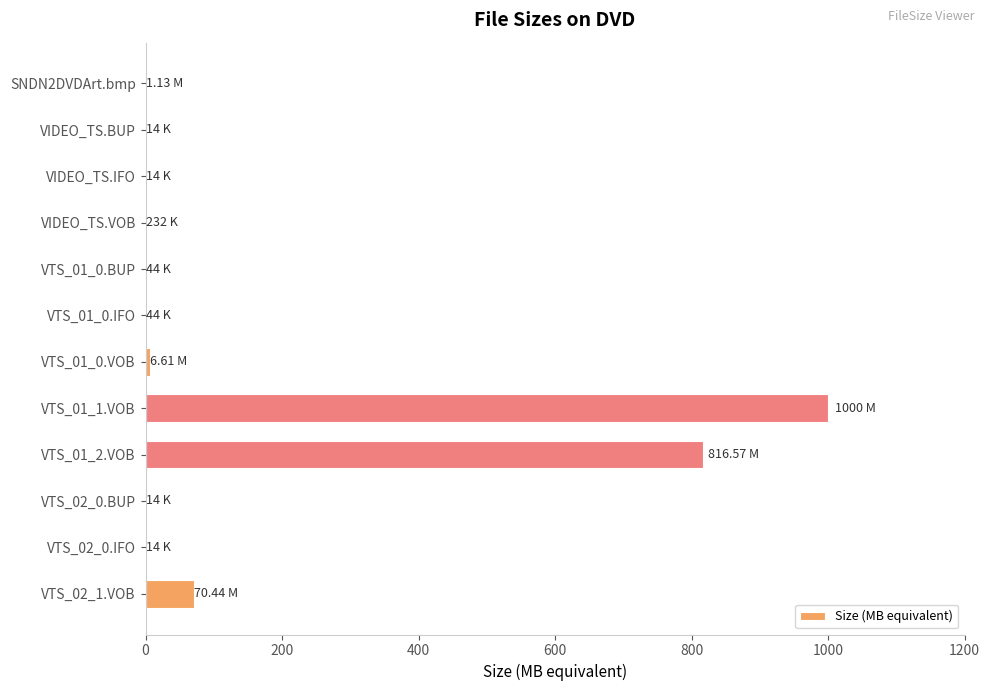

How many distinct data groups are displayed?

1